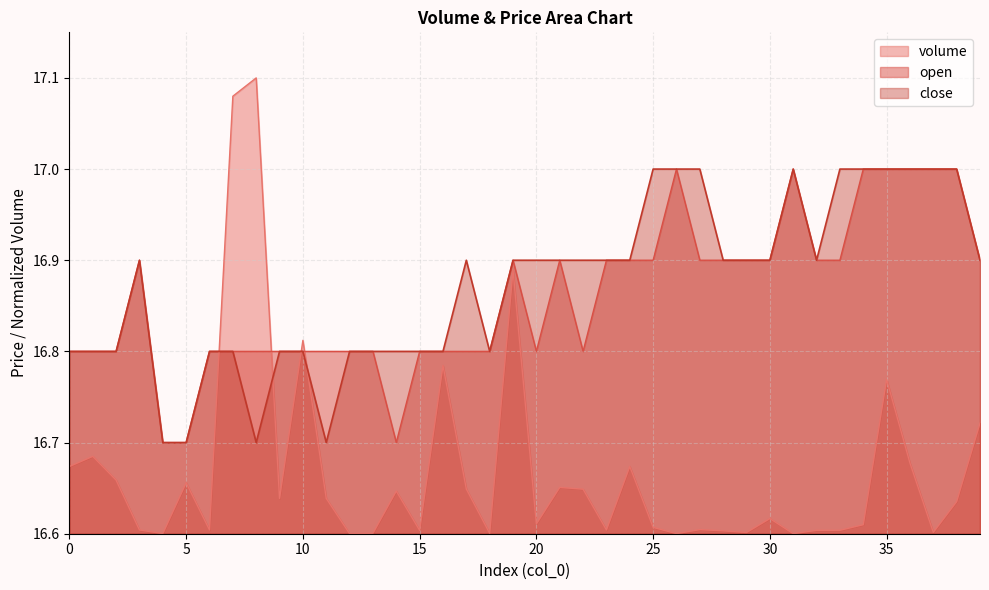

True or false: close and open intersect in this chart.

False